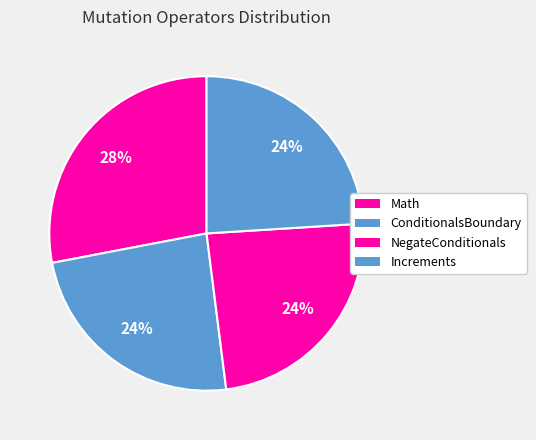

How many segments does this pie chart have?

4